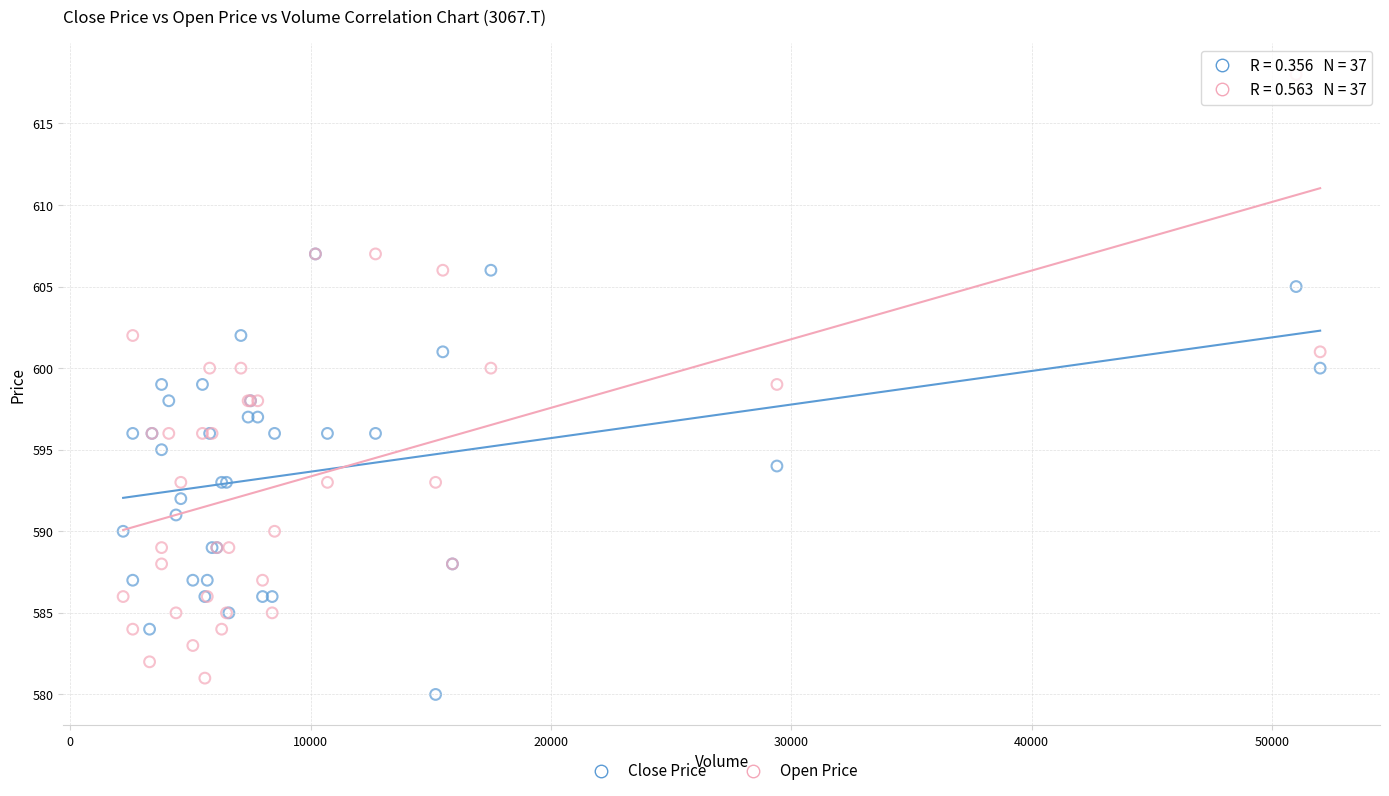

What are all the series names shown in the legend?

Close Price, Open Price